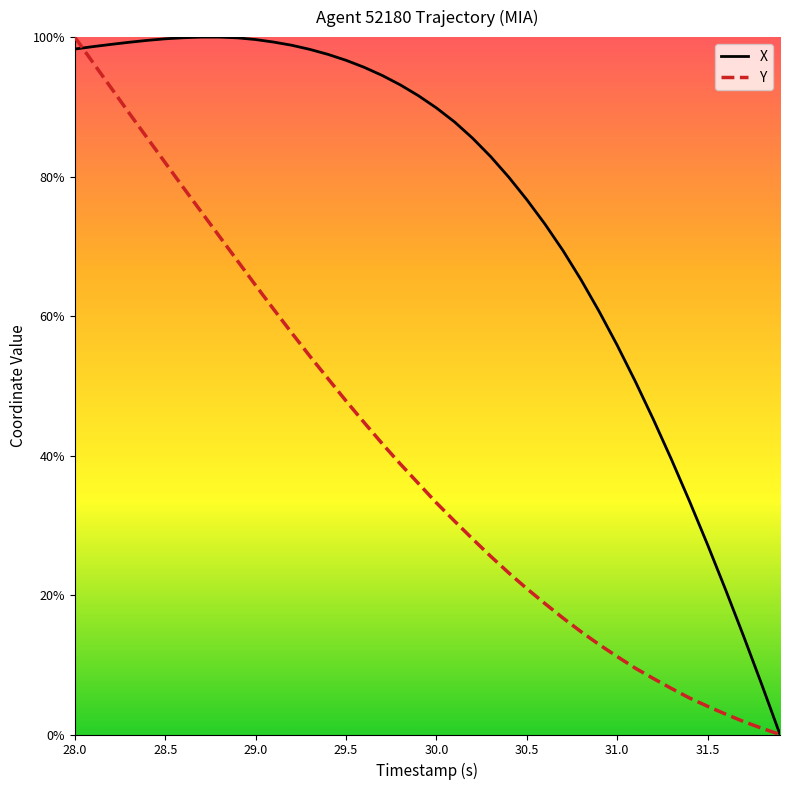

Which series has the largest total across all categories?

X